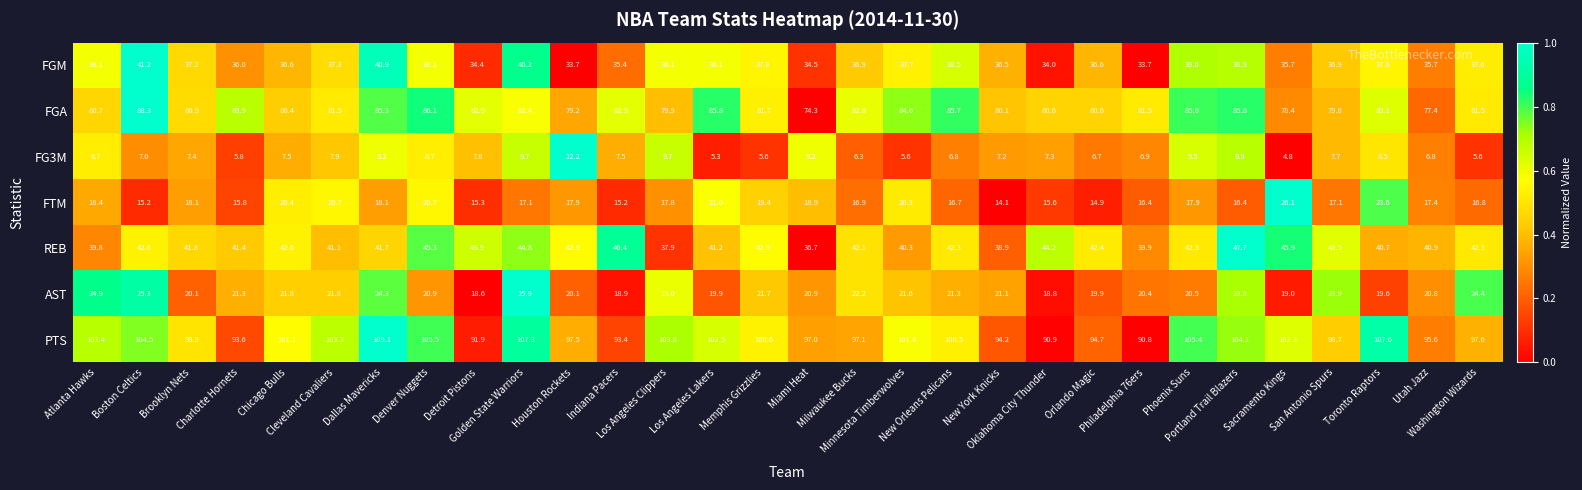

What is the maximum value shown in the chart?

109.1